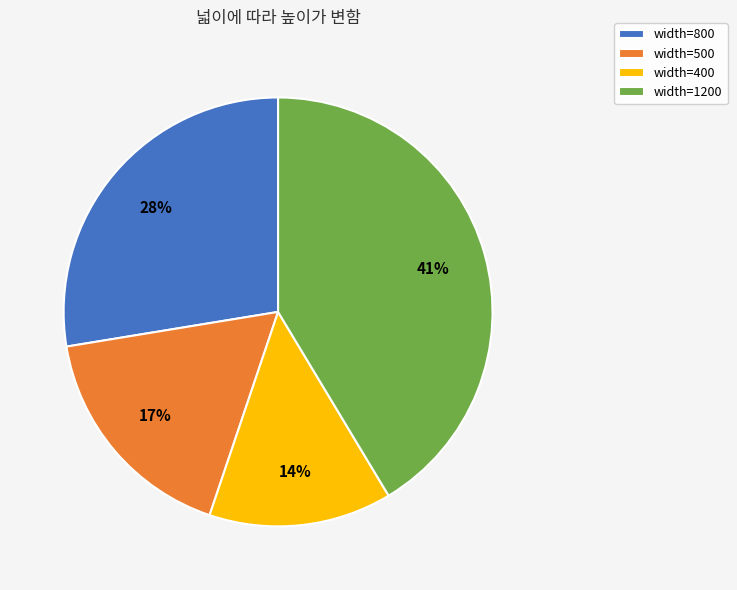

Is the sum of width=400 and width=500 greater than half?

No